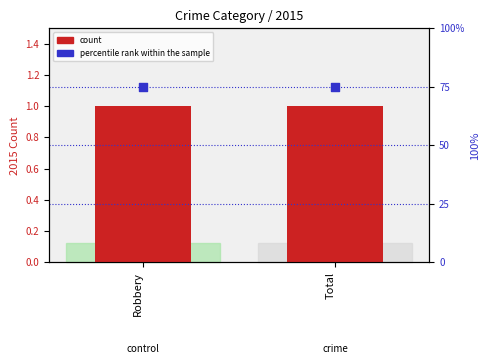

At how many categories does at least one series exceed 32?

2